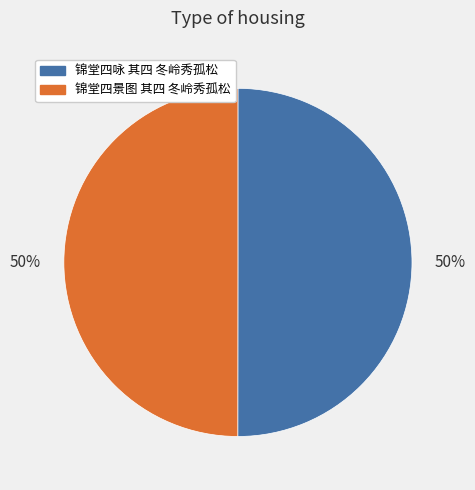

Approximately how many times larger is the value at 锦堂四景图 其四 冬岭秀孤松 compared to 锦堂四咏 其四 冬岭秀孤松?

1.0